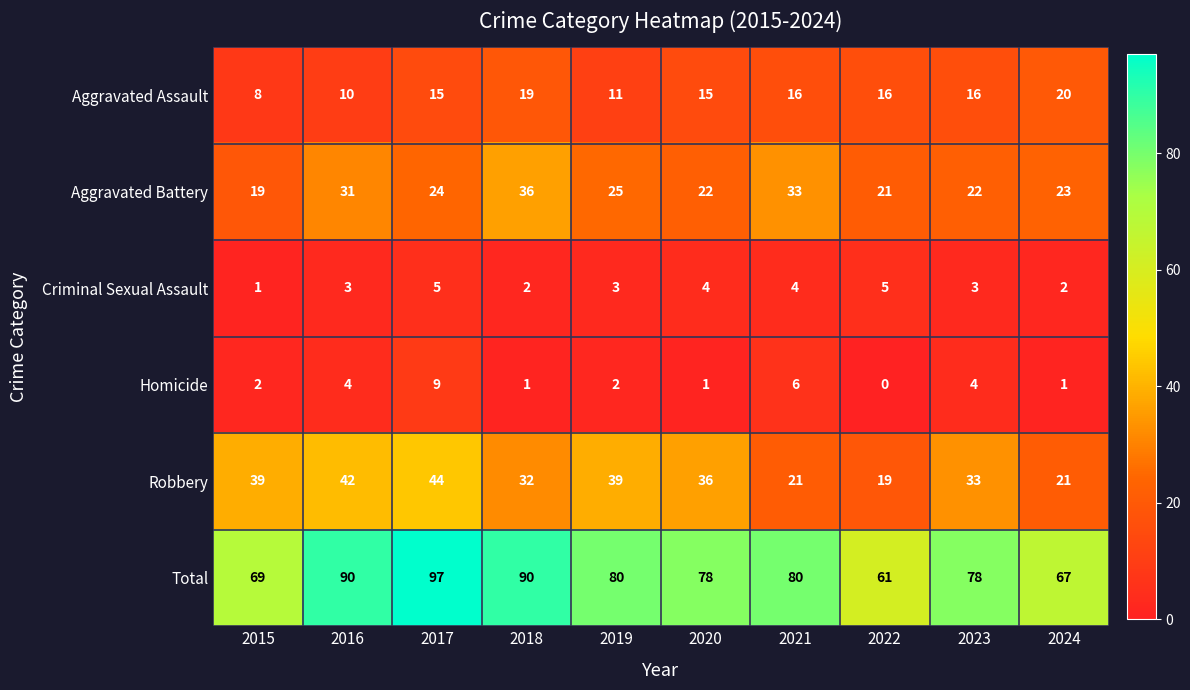

At which label does Aggravated Battery first exceed 24?

2016